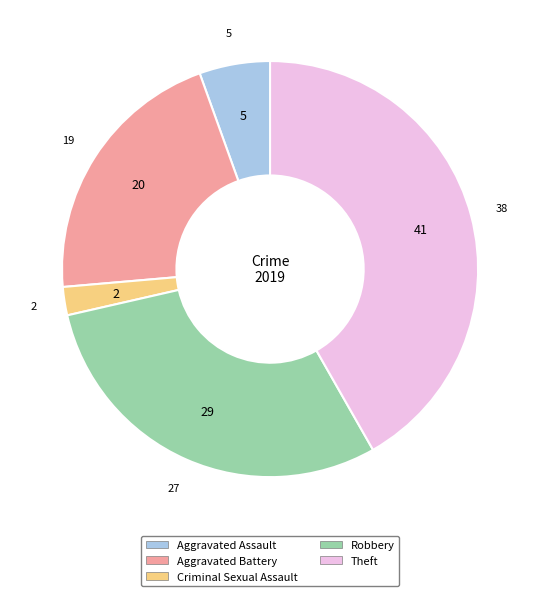

Between Aggravated Battery and Robbery, which is larger?

Robbery